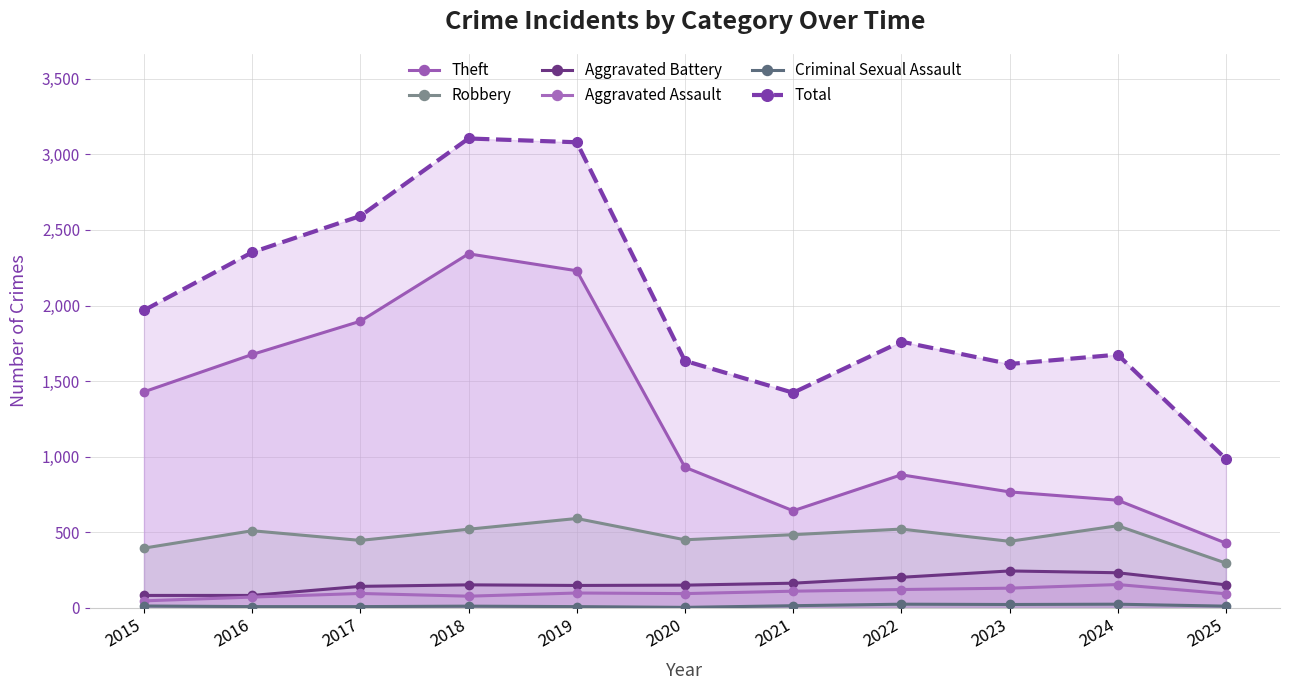

At which category is the sum across all series the highest?

2018